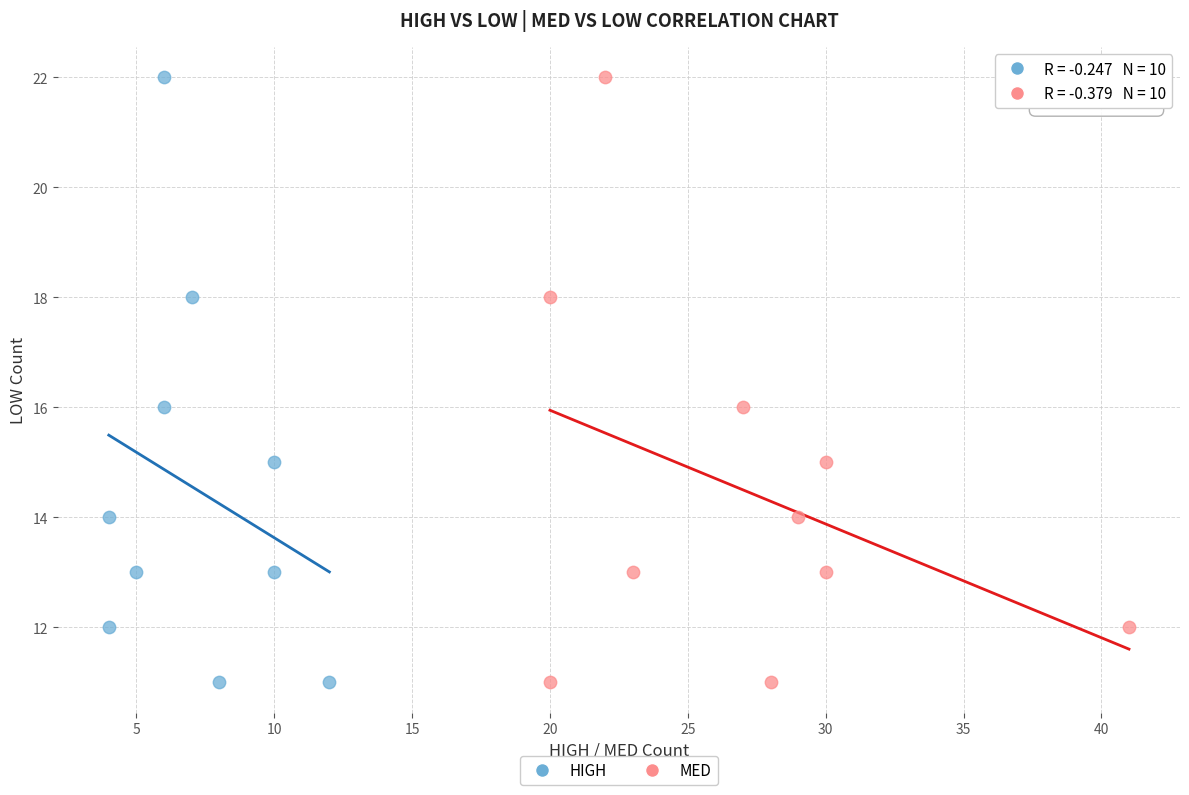

What are all the series names shown in the legend?

HIGH, MED